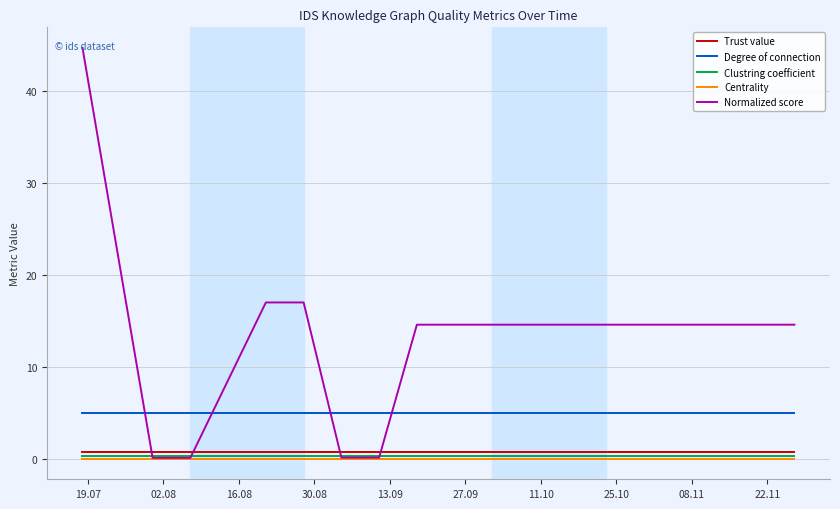

What is the sum of all Trust value values?

12.0